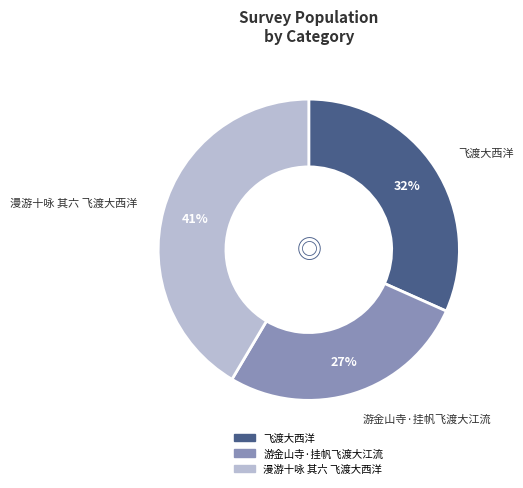

Is the sum of 飞渡大西洋 and 漫游十咏 其六 飞渡大西洋 greater than half?

Yes